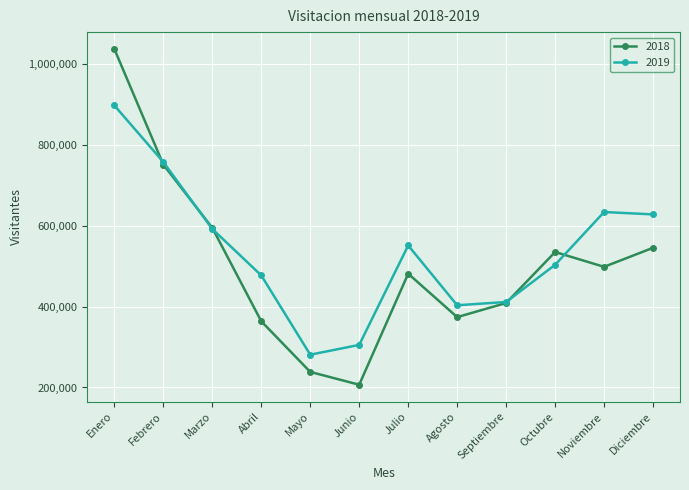

How many data points does each series have?

12